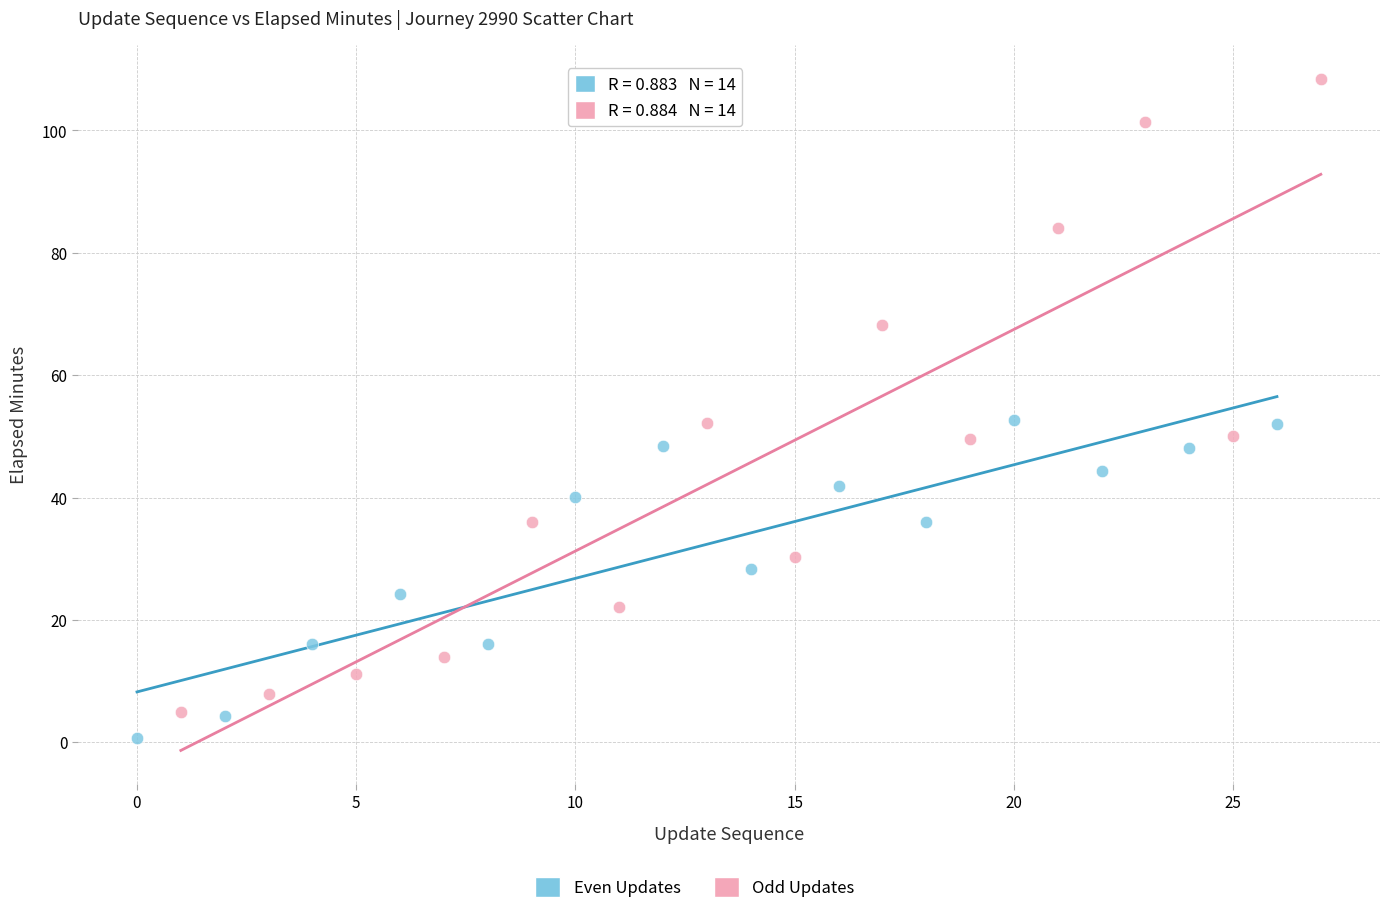

Which series reaches the maximum Y coordinate?

Odd Updates